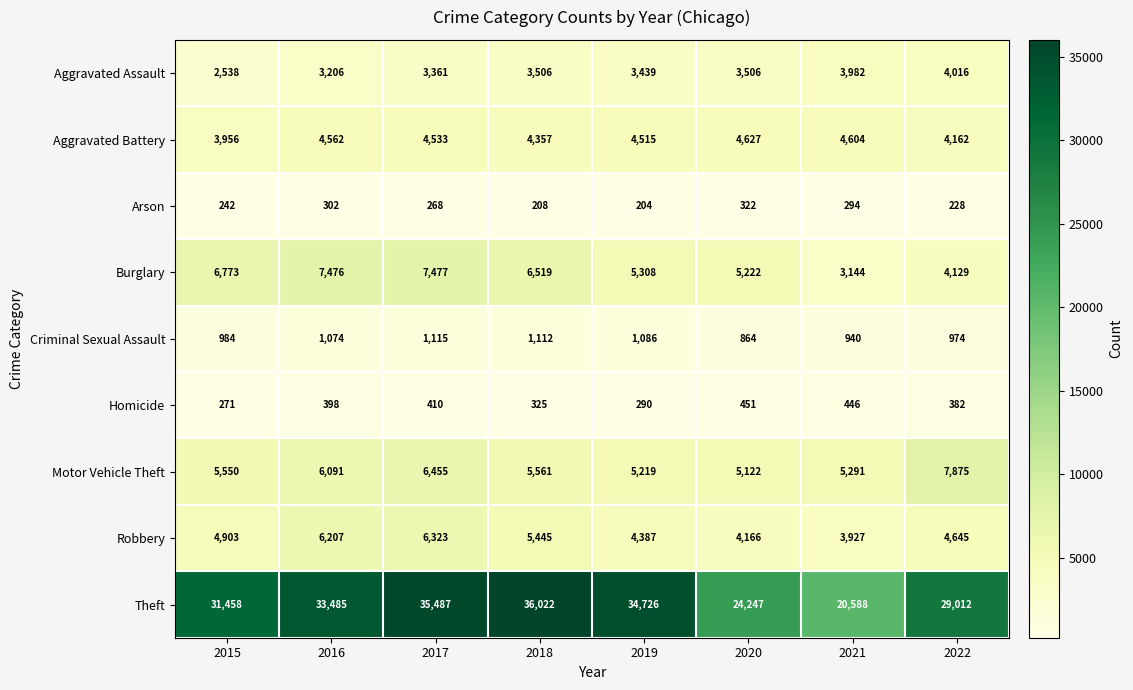

At which label is Homicide closest to 361?

2022